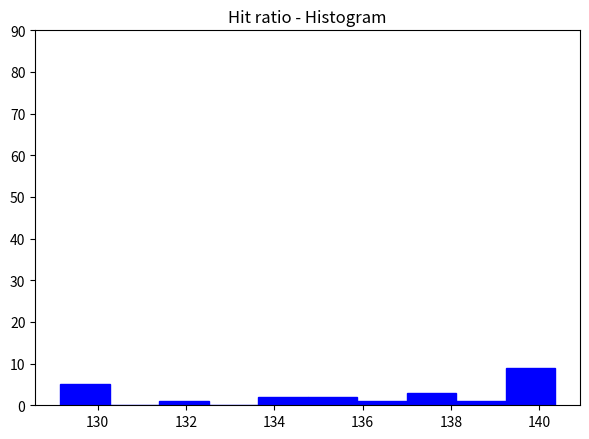

Which range on the x-axis has the tallest bar?

139.2 to 140.4